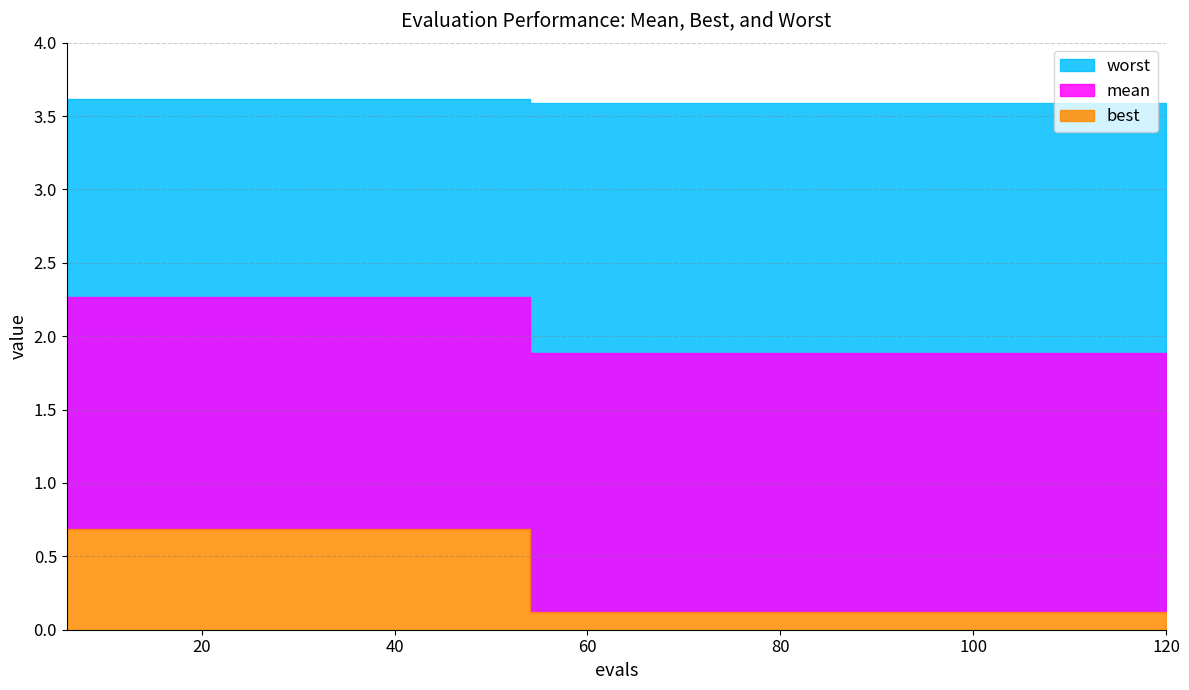

Which category has the highest value in the worst series?

6